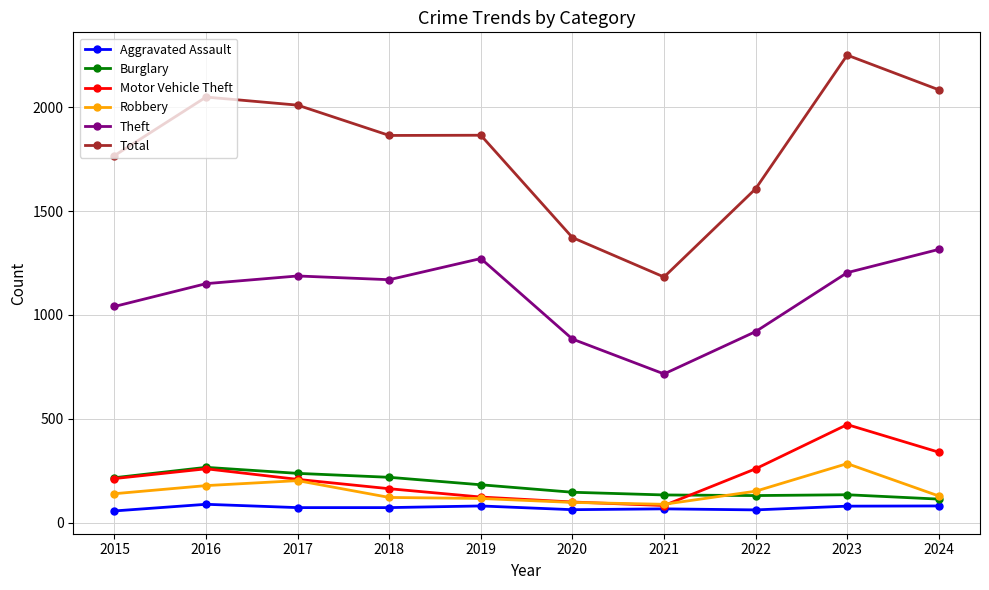

Which series has the largest total across all categories?

Total